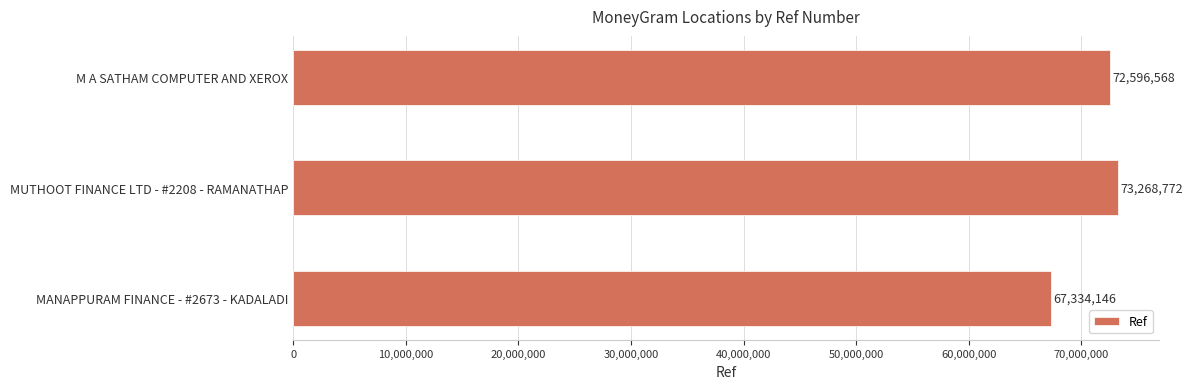

Rank the categories by value from lowest to highest.

MANAPPURAM FINANCE - #2673 - KADALADI, M A SATHAM COMPUTER AND XEROX, MUTHOOT FINANCE LTD - #2208 - RAMANATHAP